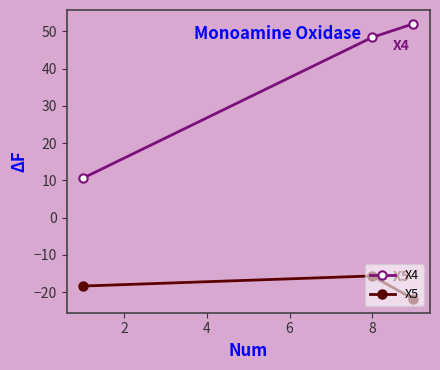

List the series in order of their peak value, lowest first.

X5, X4